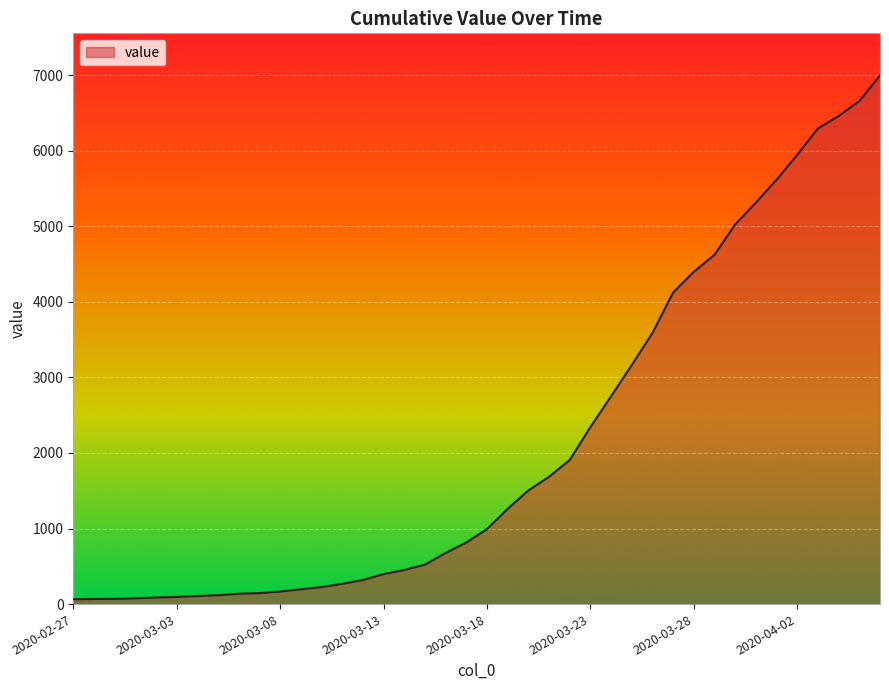

What is the difference between the maximum and minimum values?

6930